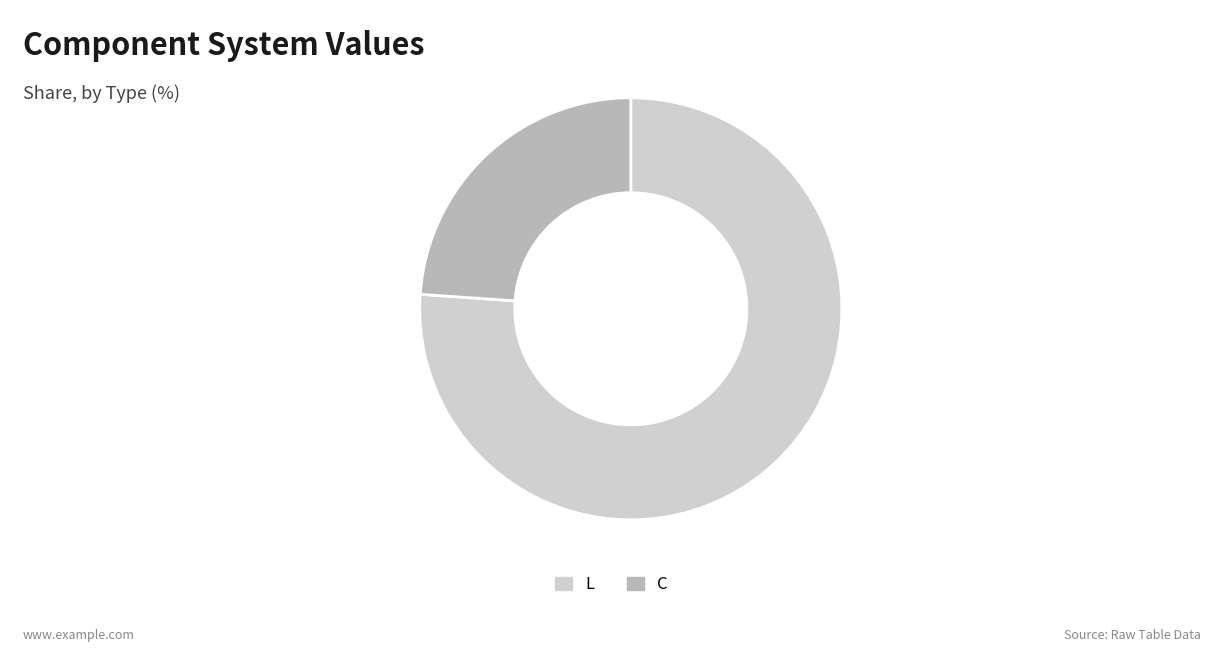

Which has a higher value, L or C?

L